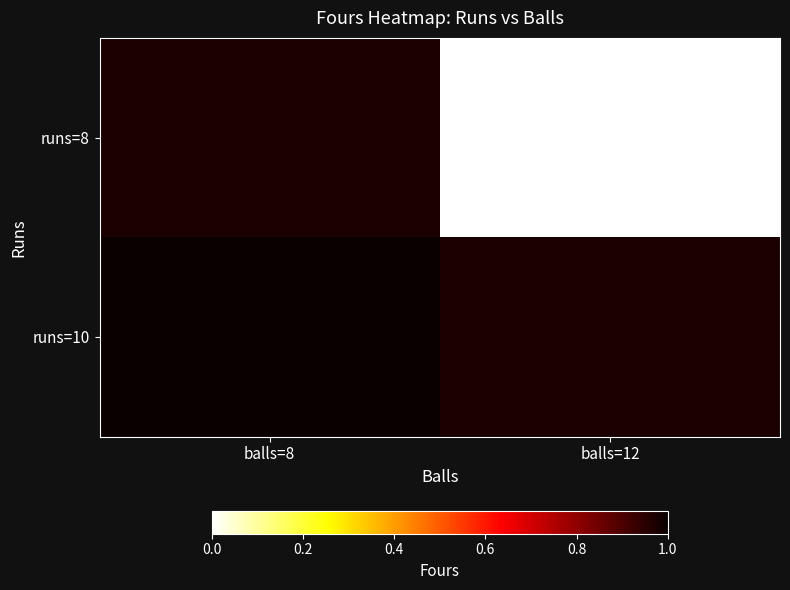

What is the approximate value of runs=10 at balls=8?

1.0